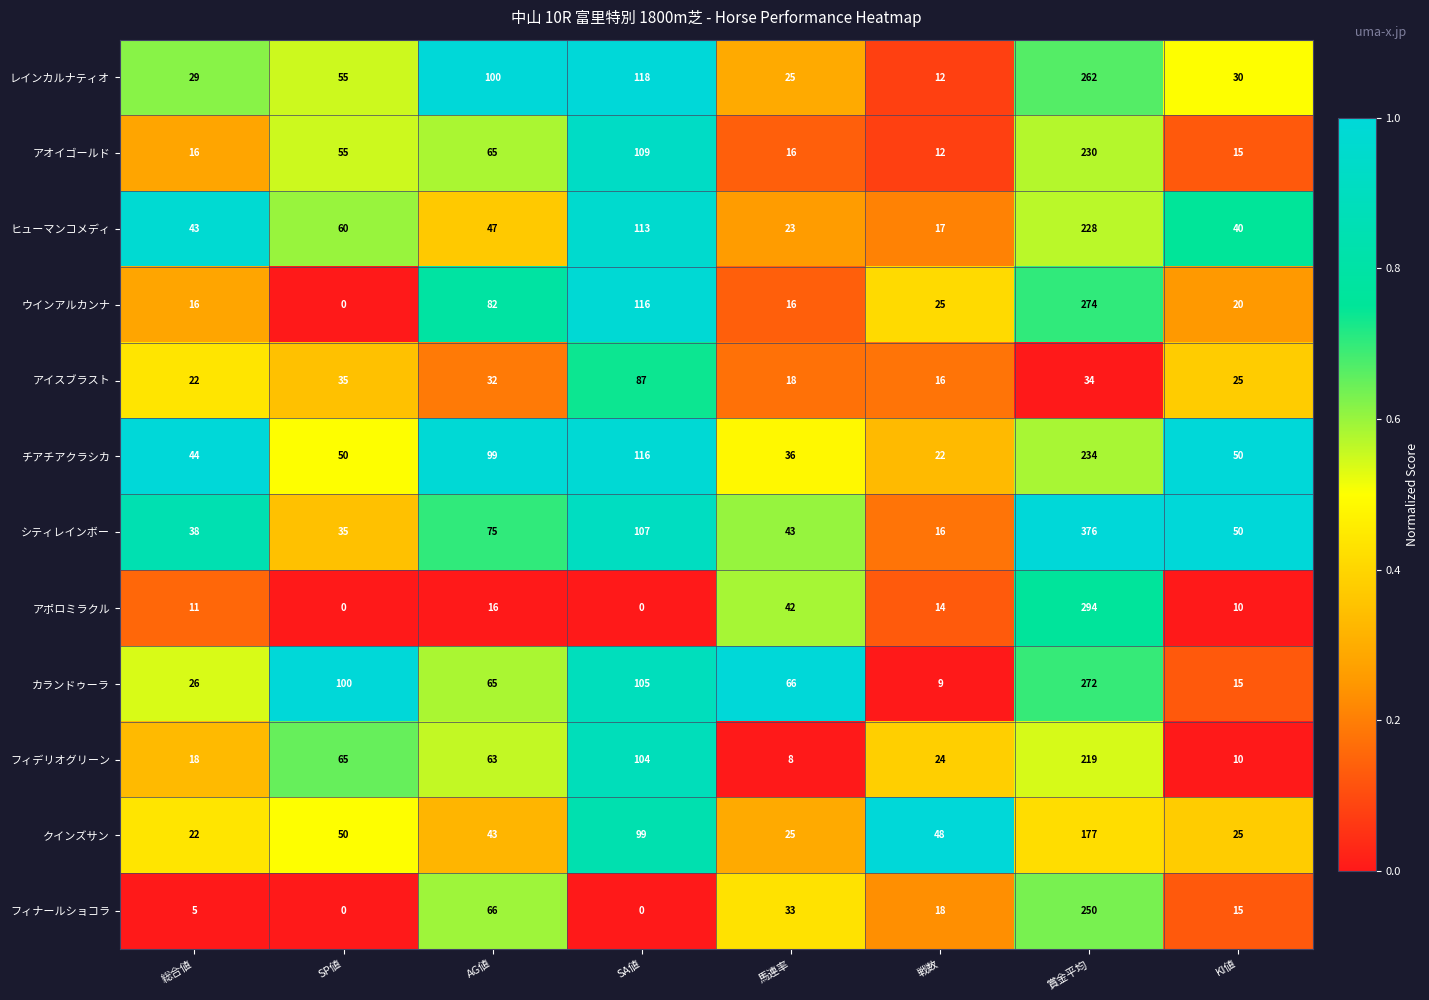

The value of チアチアクラシカ at 賞金平均 is 359. True or false?

False